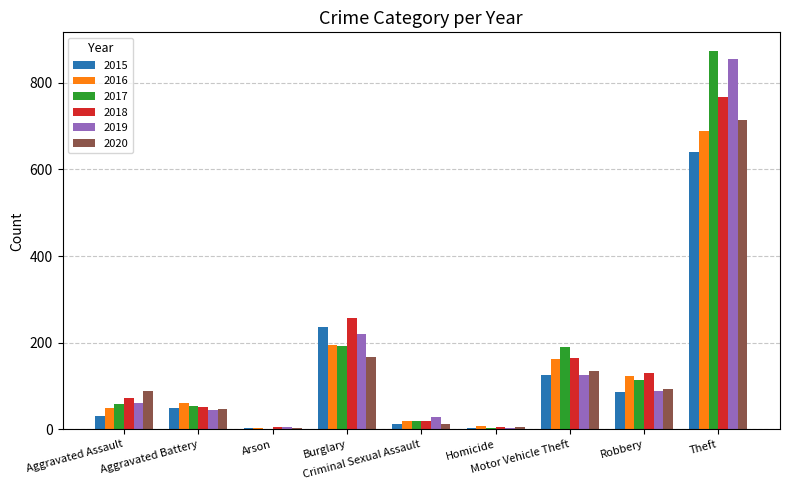

At which category is the sum across all series the highest?

Theft